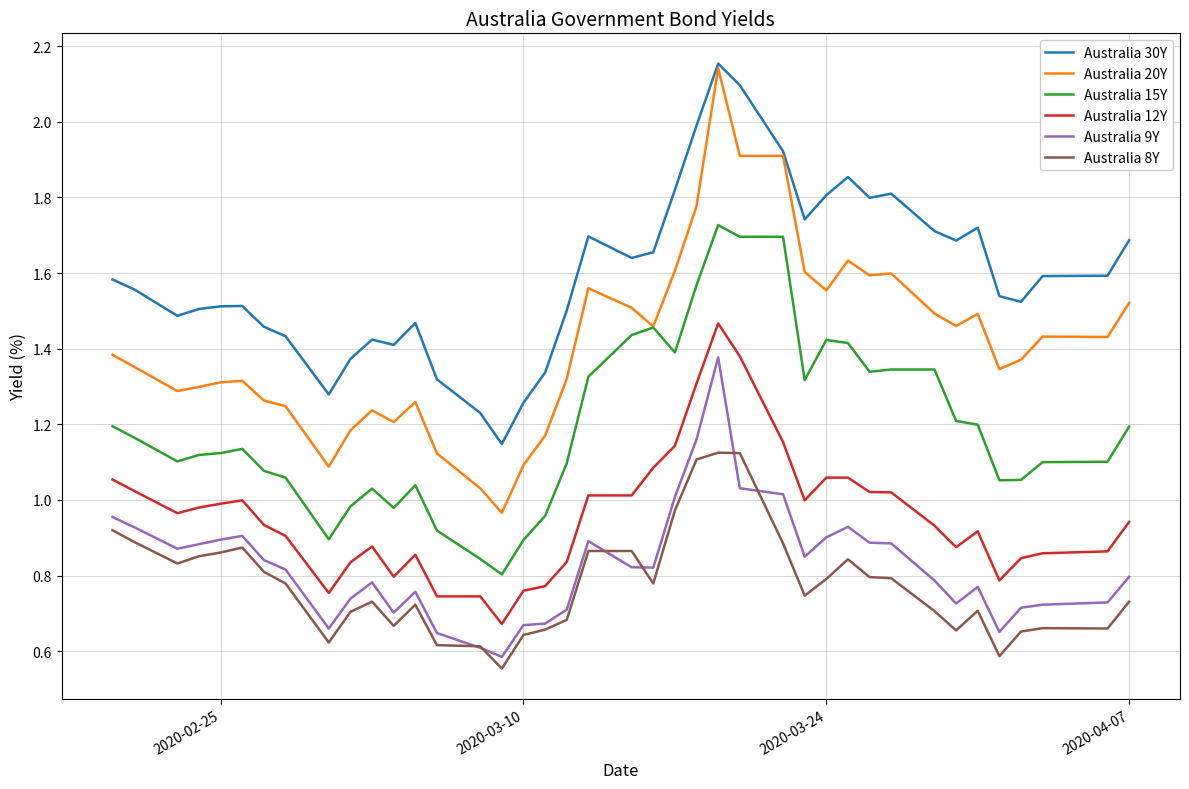

True or false: Australia 30Y and Australia 15Y cross at least once.

False